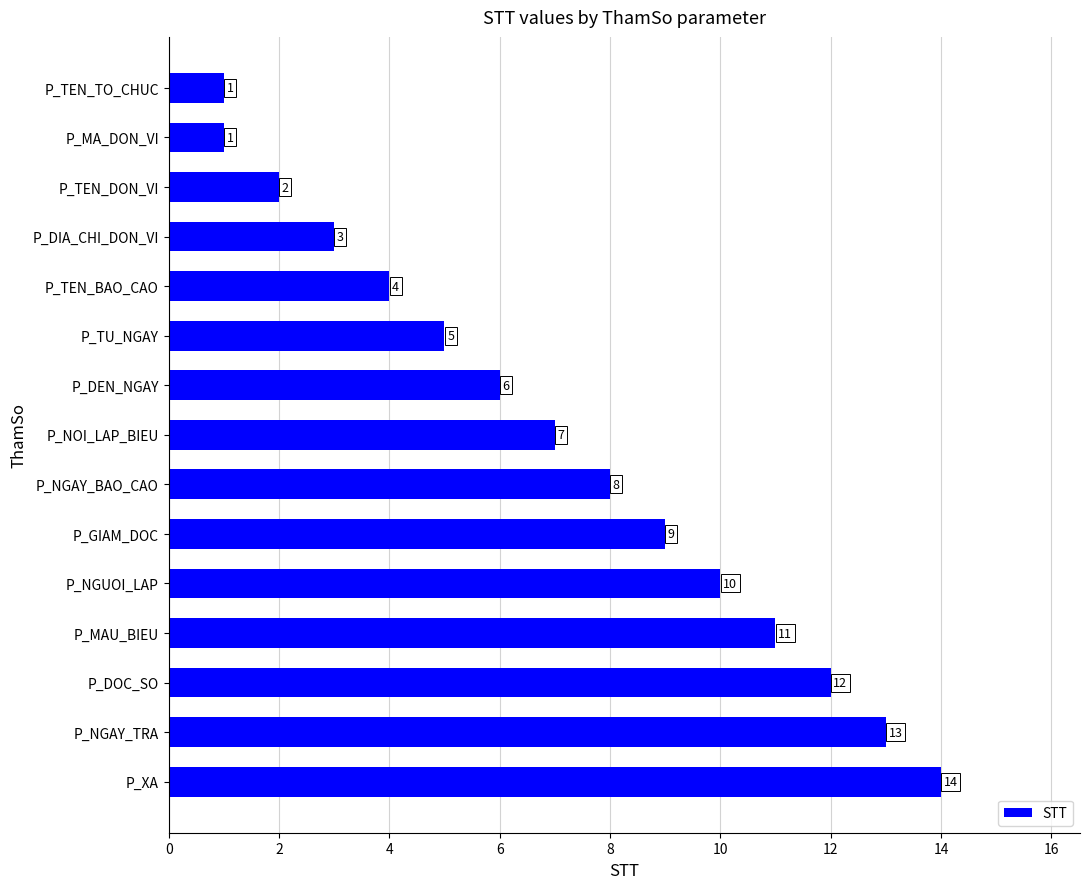

What is the label of the 9th bar from the top?

P_NGAY_BAO_CAO